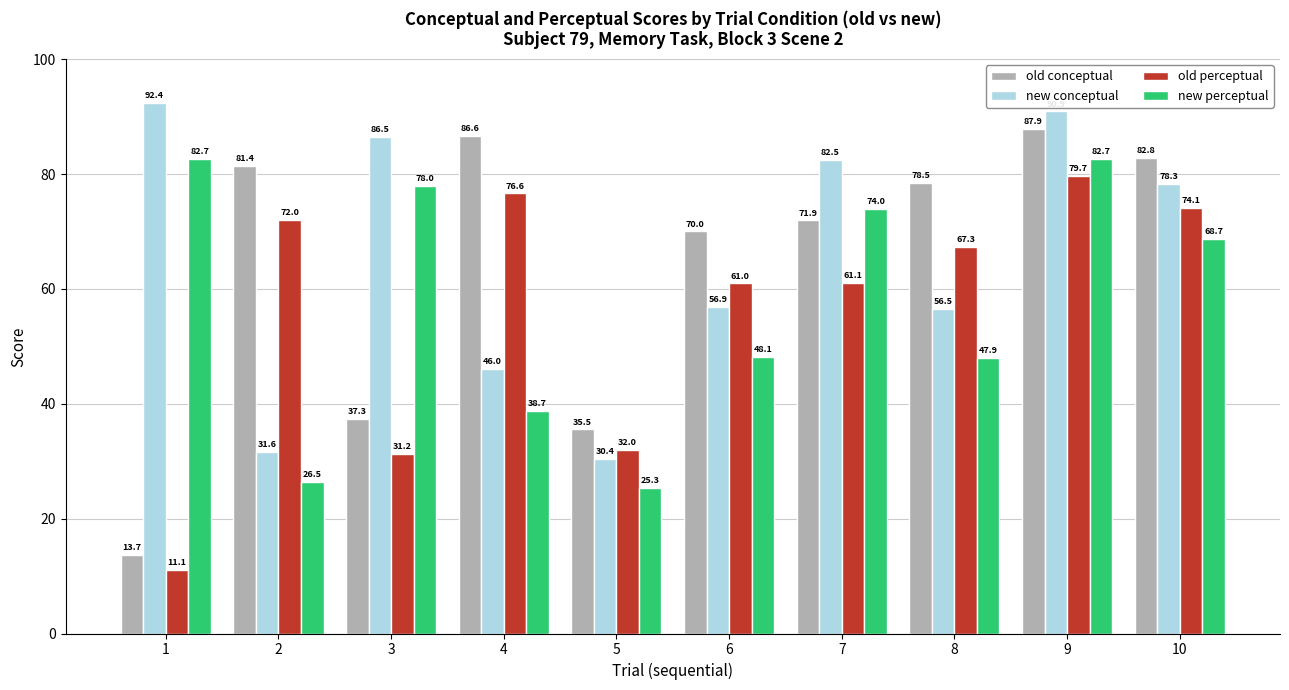

What is the sum of the old conceptual values at 9 and 7?

159.8